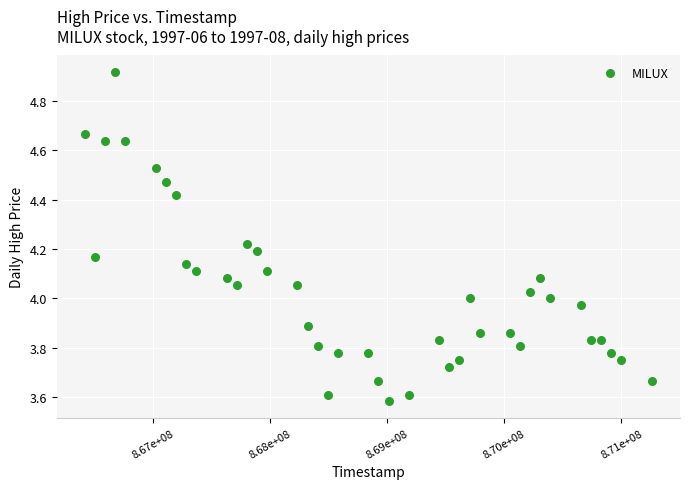

What is the range of Y values (max minus min)?

1.3